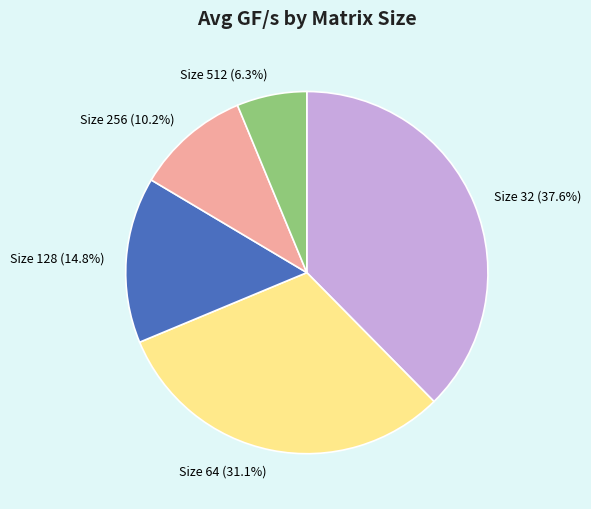

Does any single category account for the majority?

No